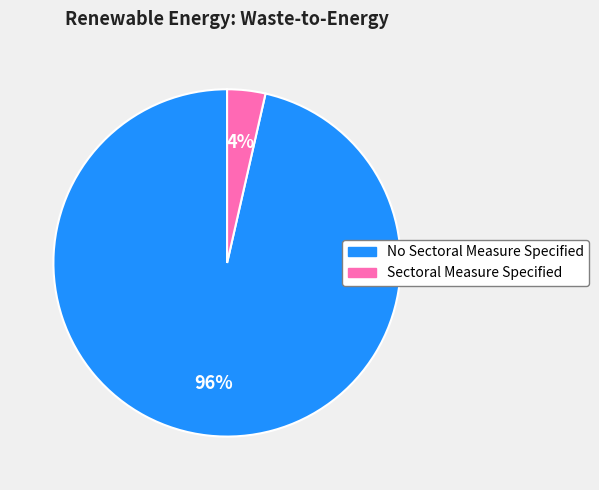

Does No Sectoral Measure Specified account for over 50% of the chart?

Yes